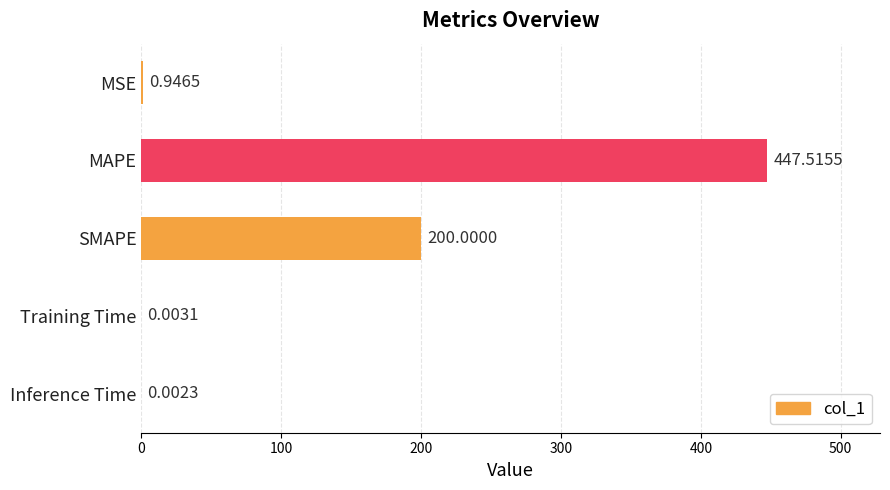

Which label corresponds to the largest value in the chart?

MAPE